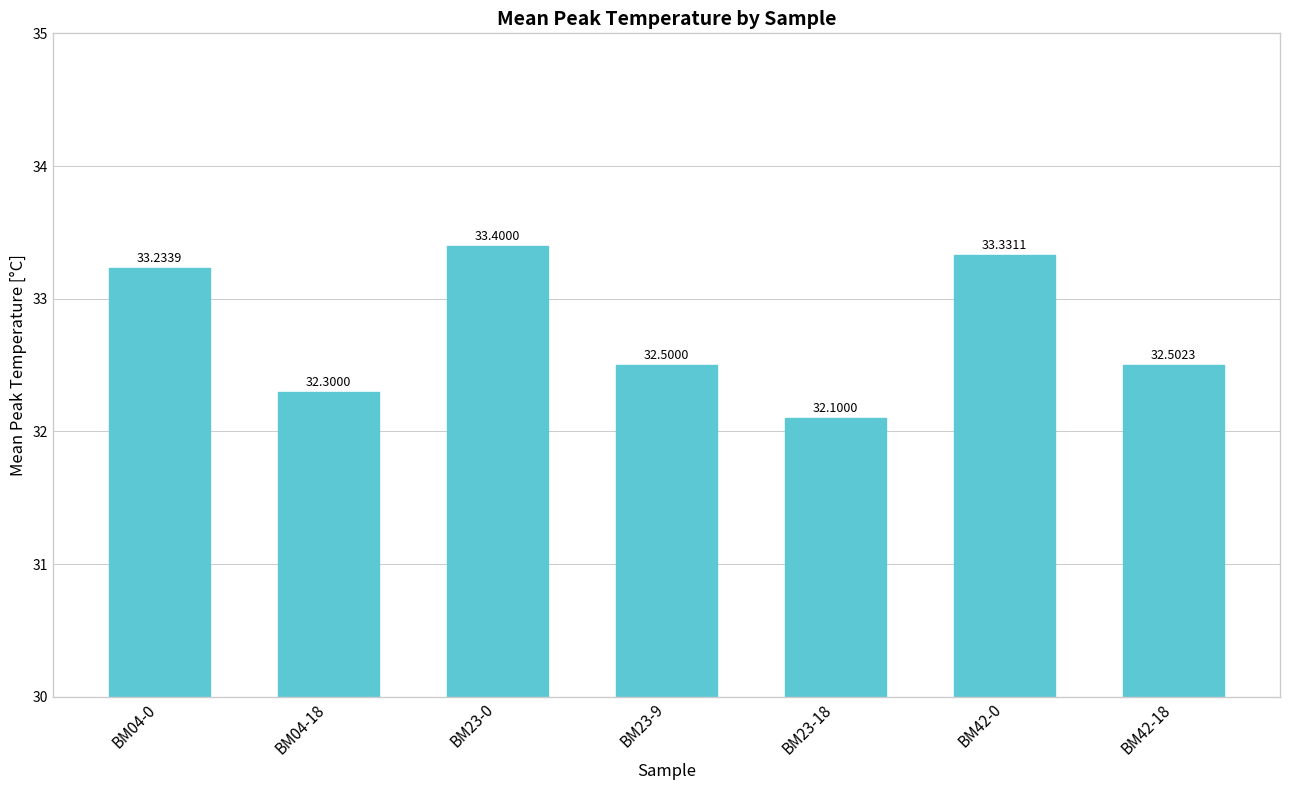

The value at BM23-0 is 59.3. True or false?

False